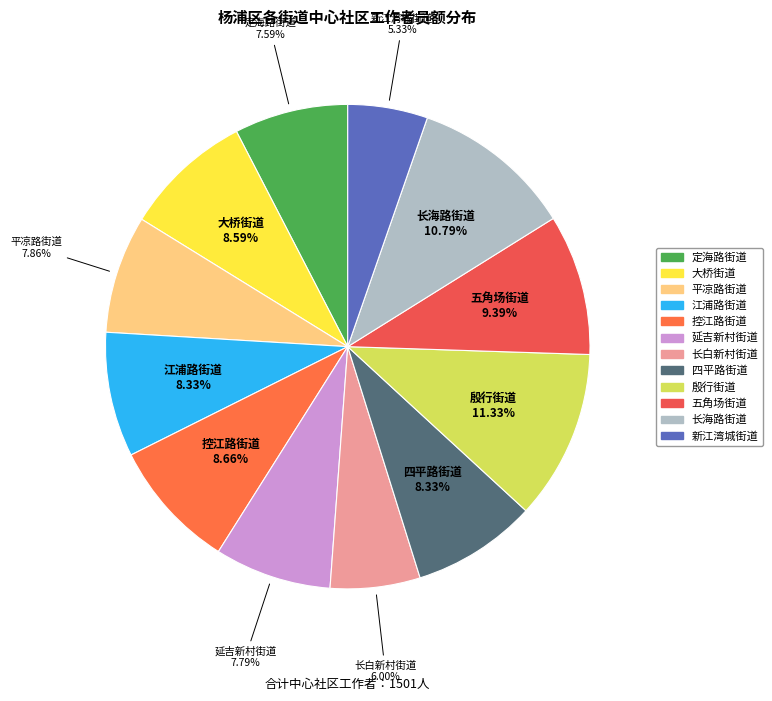

To the nearest percent, what is the combined percentage of 江浦路街道 and 大桥街道?

17%